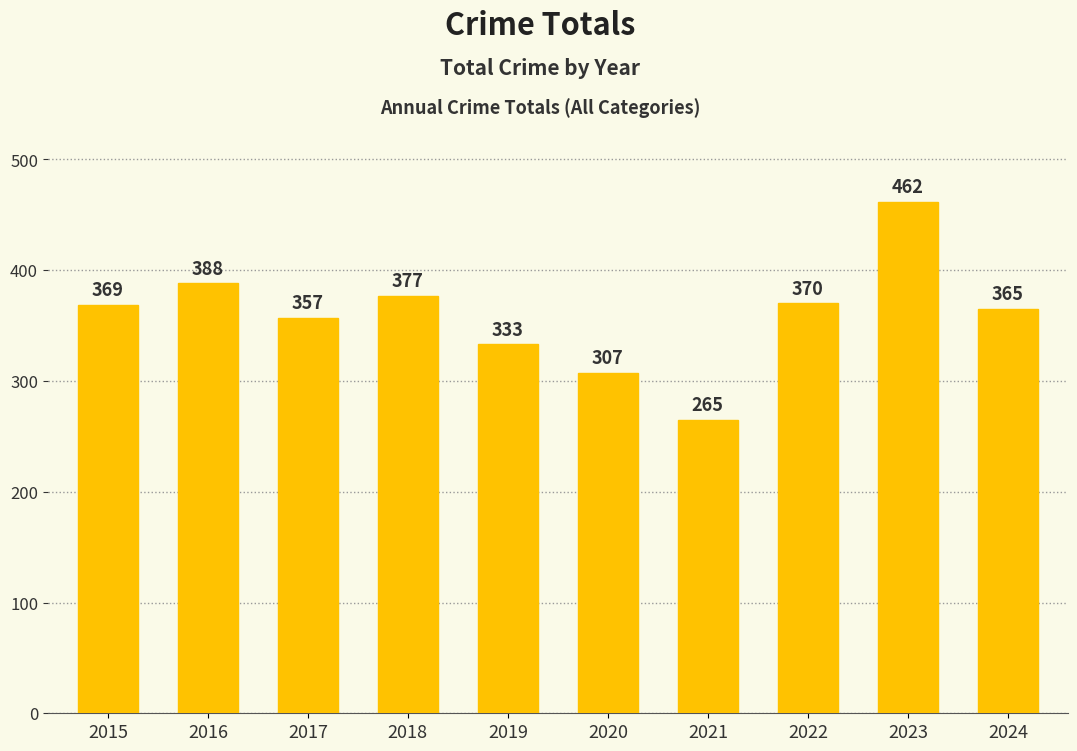

Which label corresponds to the largest value in the chart?

2023